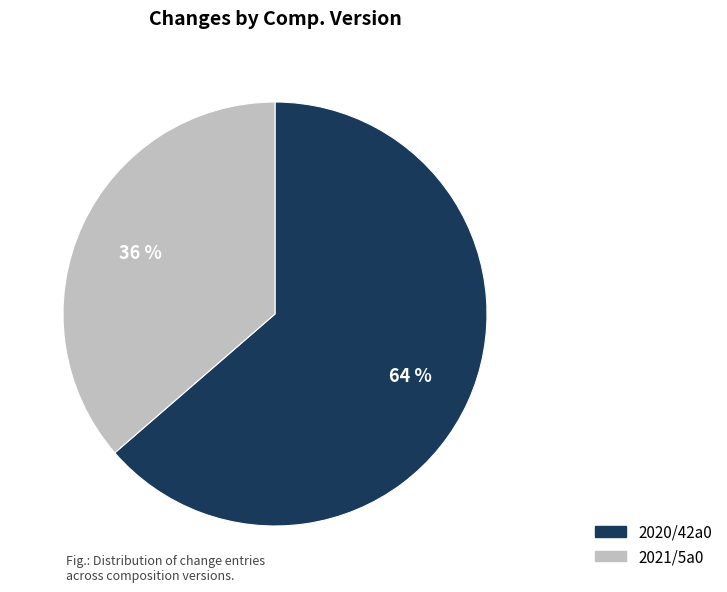

What is the largest slice in the pie chart?

2020/42a0